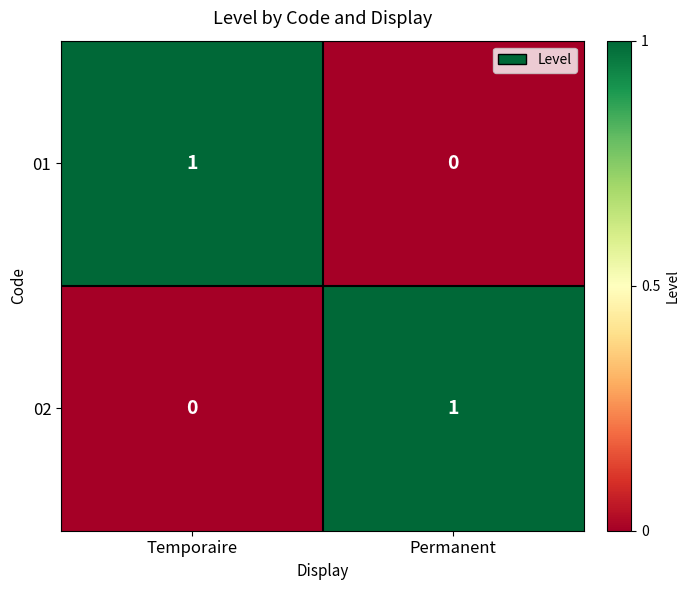

Rank the categories by 02 value from lowest to highest.

Temporaire, Permanent